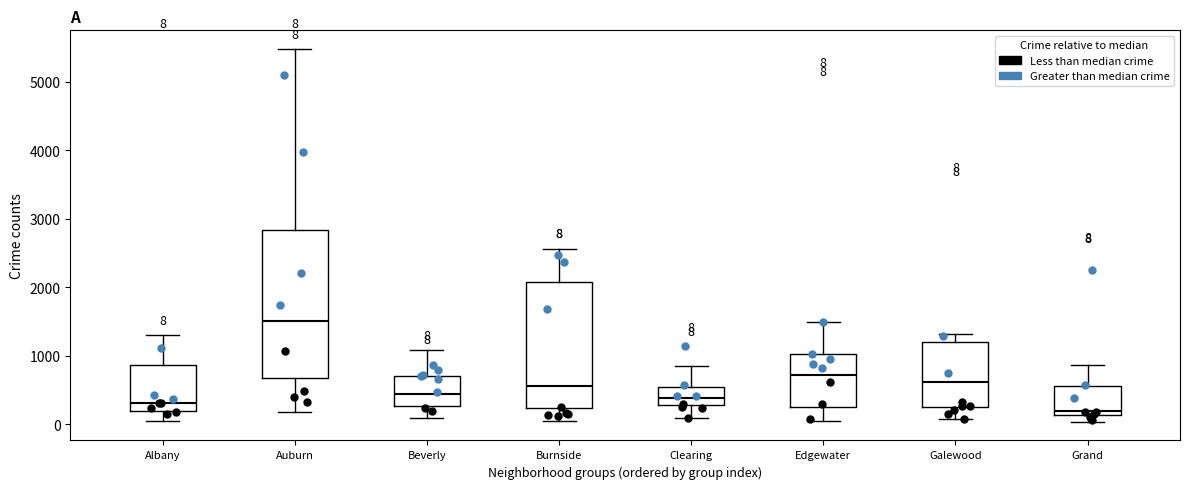

Comparing the boxes themselves (not the whiskers), which one is the tallest?

Auburn